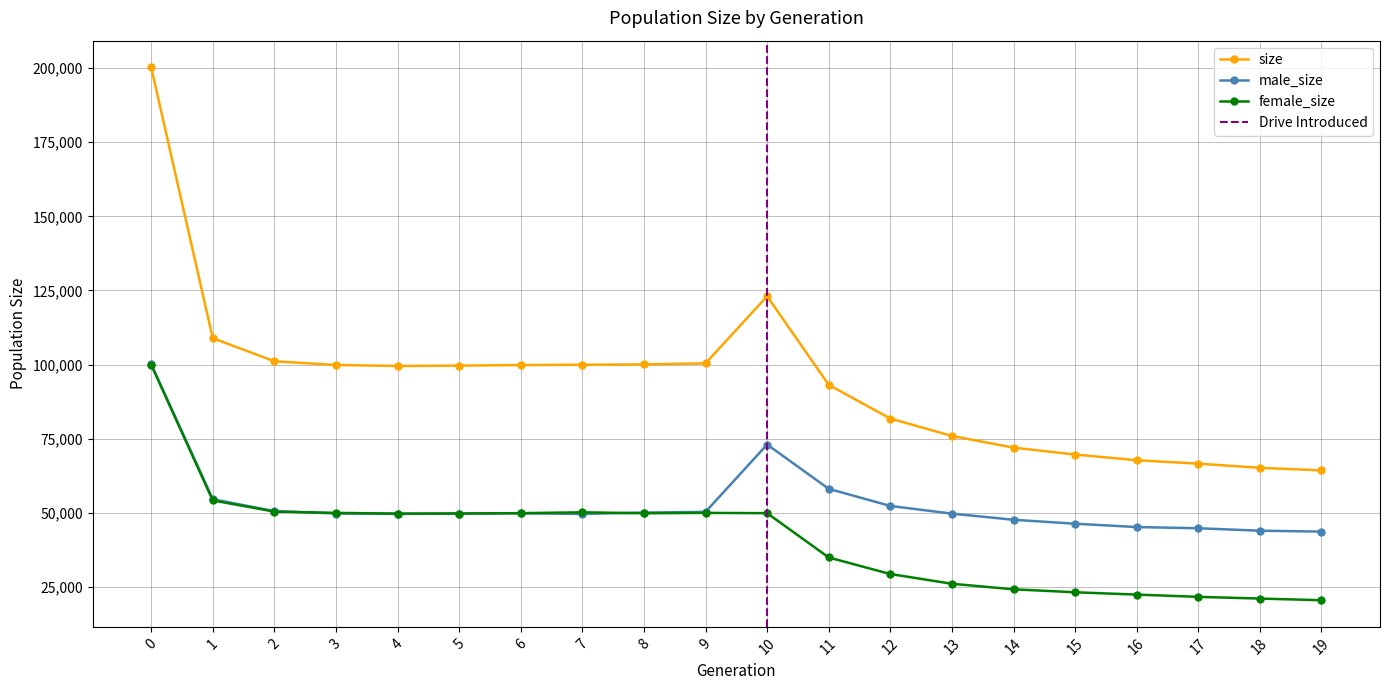

At which category does male_size reach its first local valley?

4